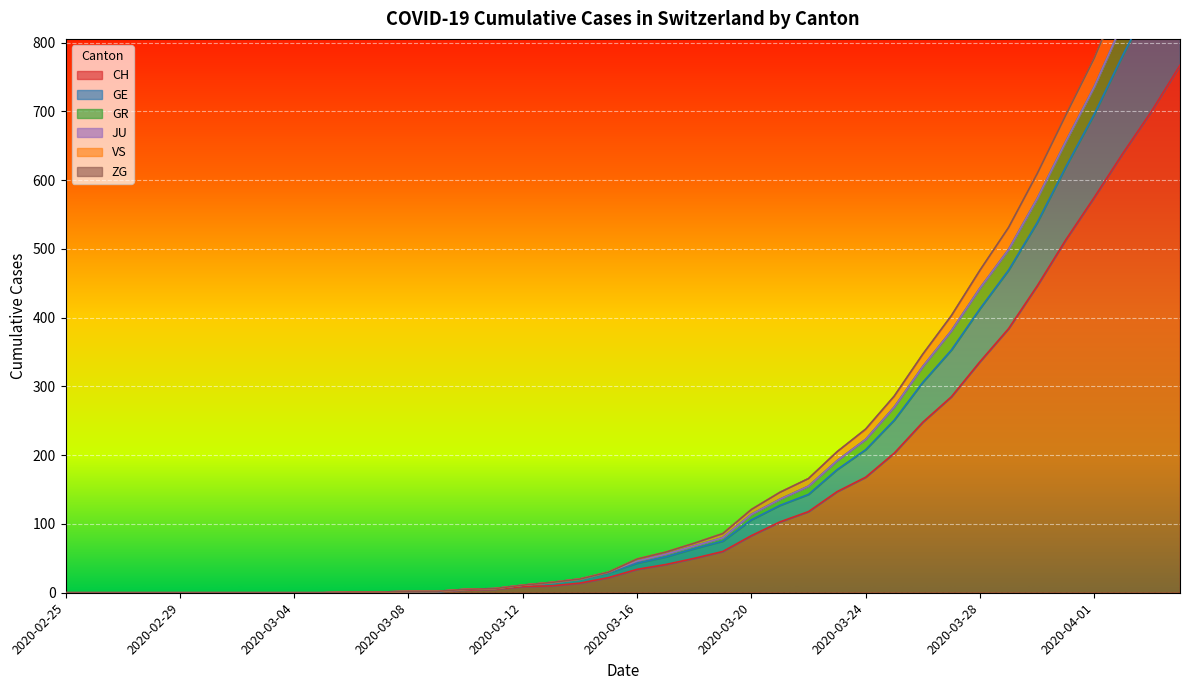

Which has a higher value, 2020-03-12 or 2020-02-26?

2020-03-12